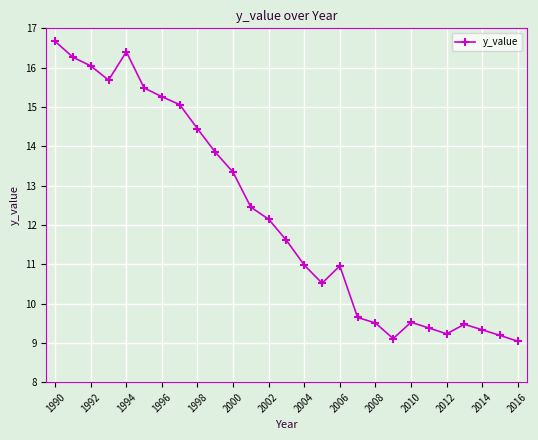

Reading left to right, what are all the values shown in this chart?

16.7	16.3	16.0	15.7	16.4	15.5	15.3	15.1	14.4	13.8	13.3	12.5	12.1	11.6	11.0	10.5	11.0	9.6	9.5	9.1	9.5	9.4	9.2	9.5	9.3	9.2	9.0